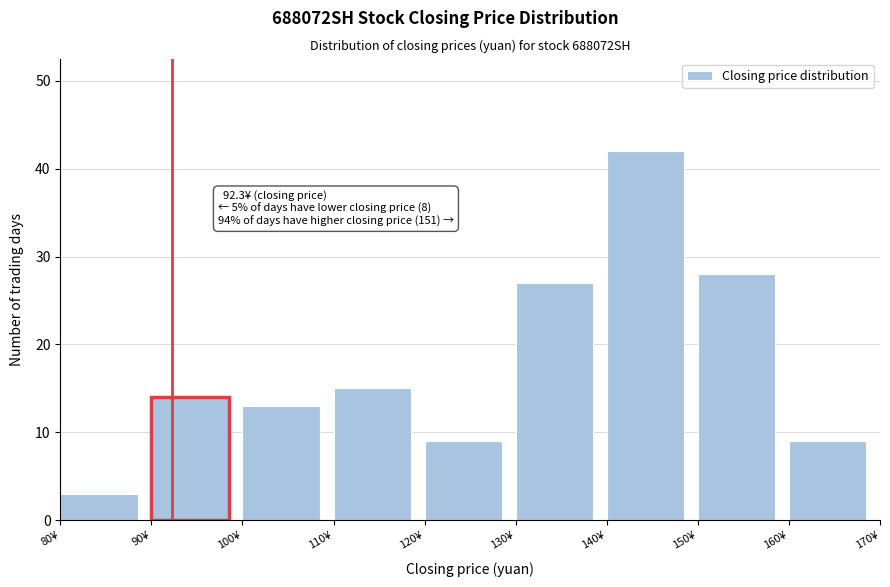

Which range on the x-axis has the tallest bar?

140 to 150